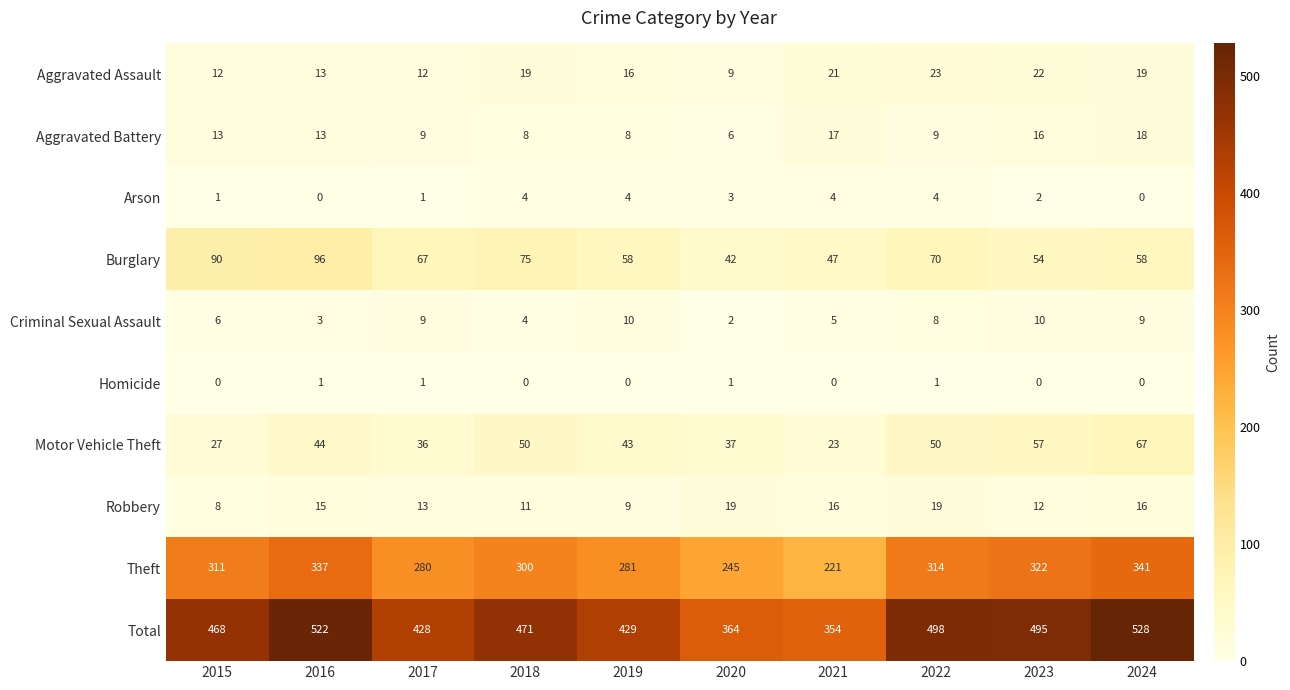

At which category is the sum across all series the highest?

2024